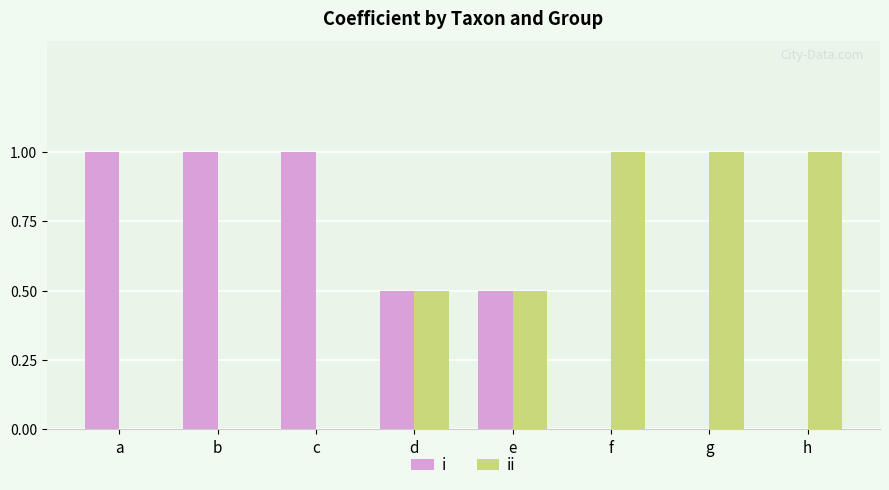

What is the sum of all ii values?

4.0